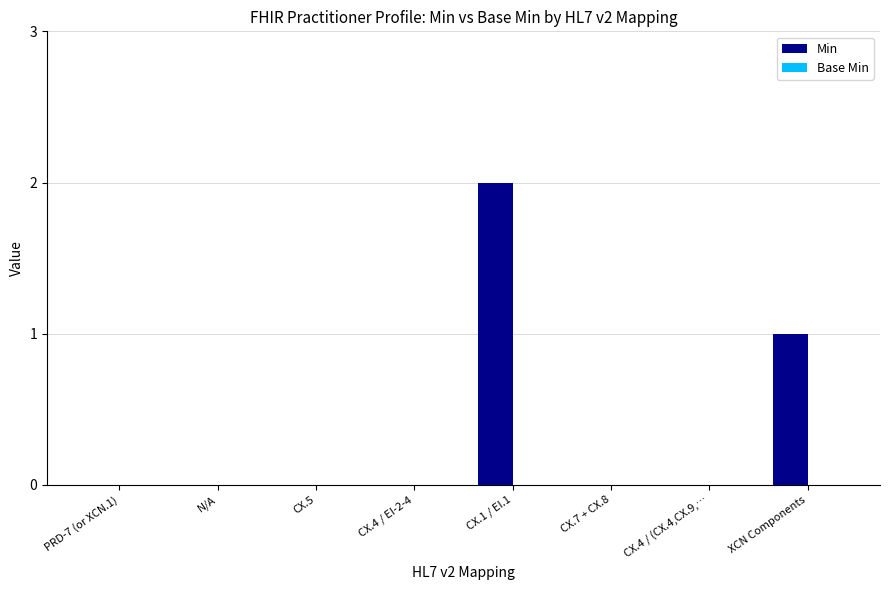

What is the sum of all values?

3